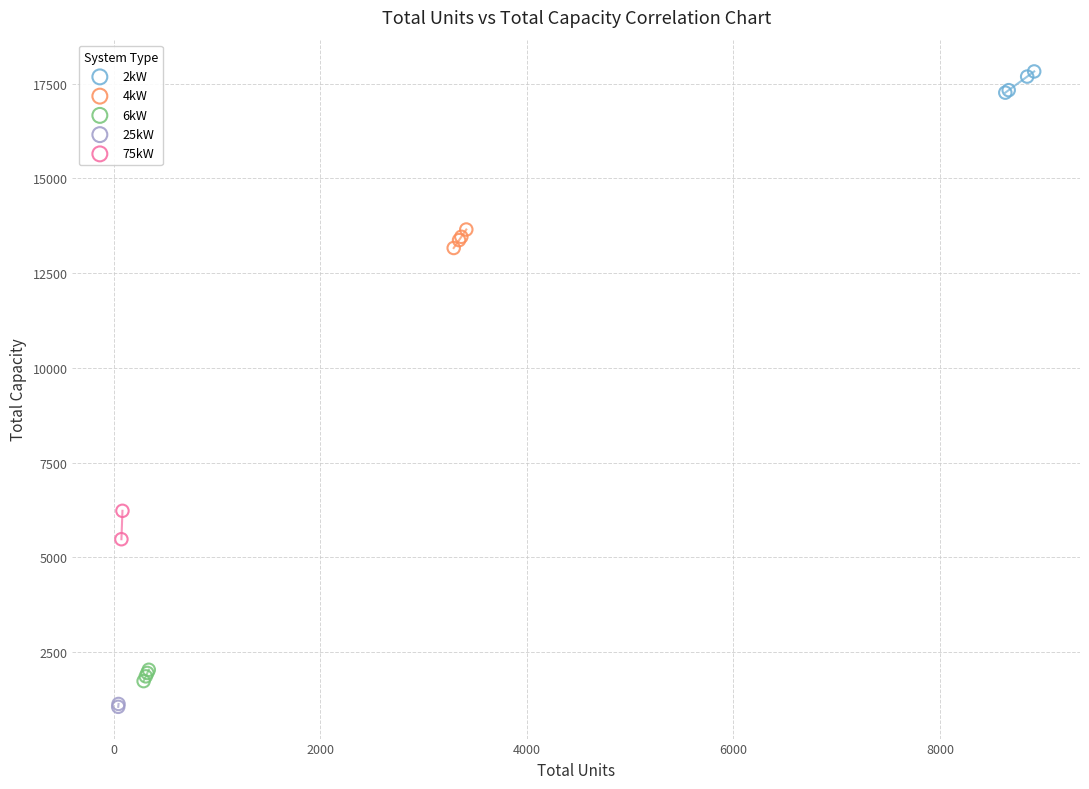

What are all the series names shown in the legend?

2kW, 4kW, 6kW, 25kW, 75kW